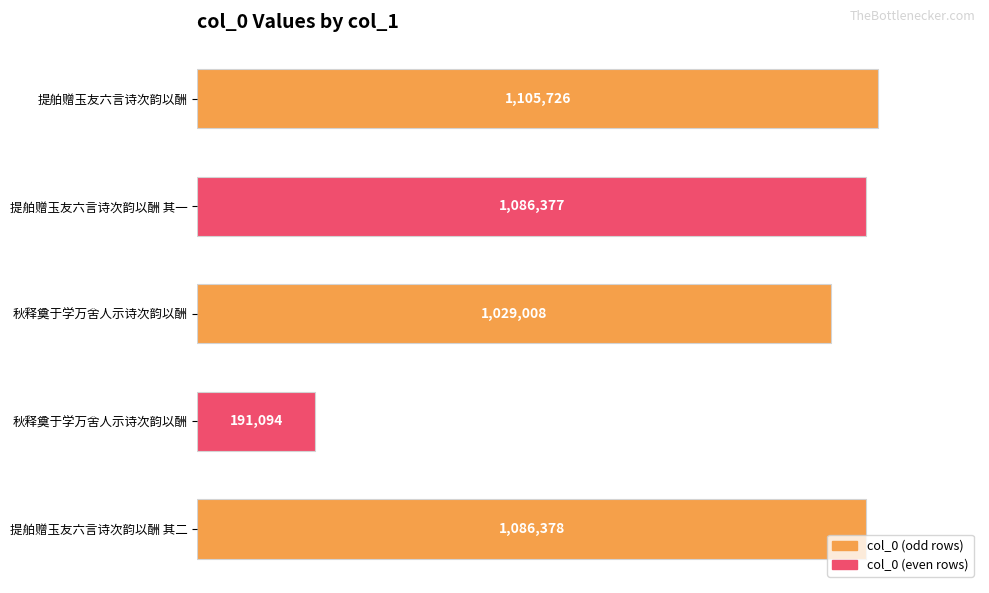

How many series are shown in this chart?

1